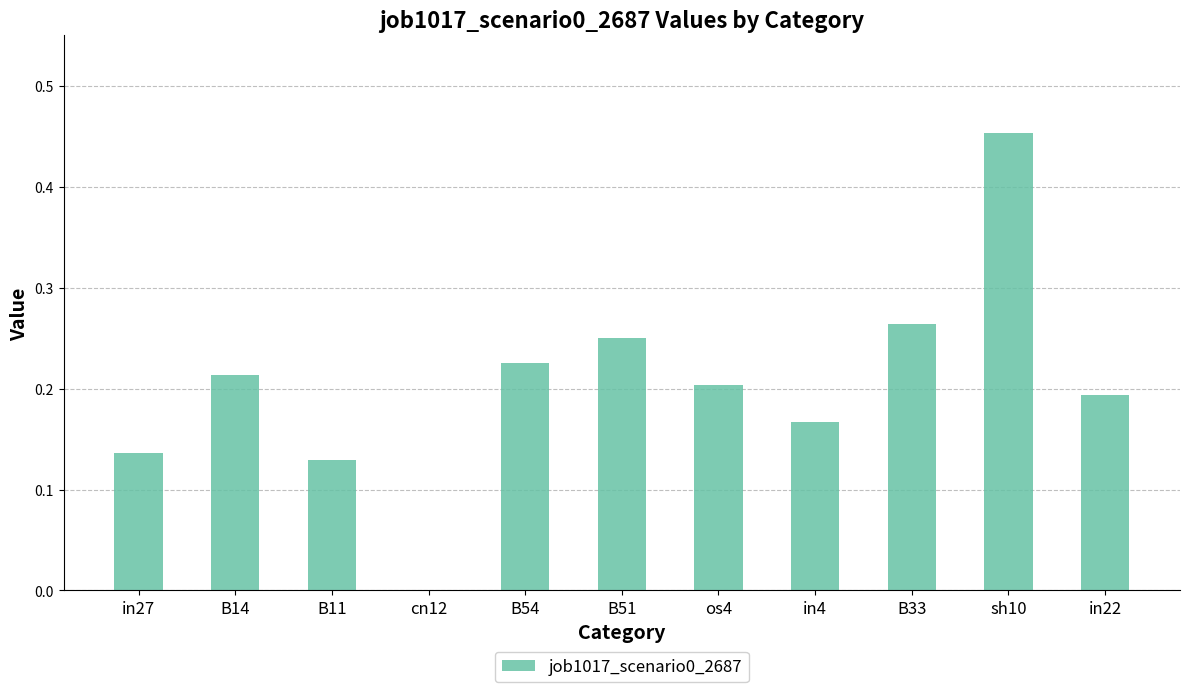

Are the bars grouped side by side (vs. stacked)?

No